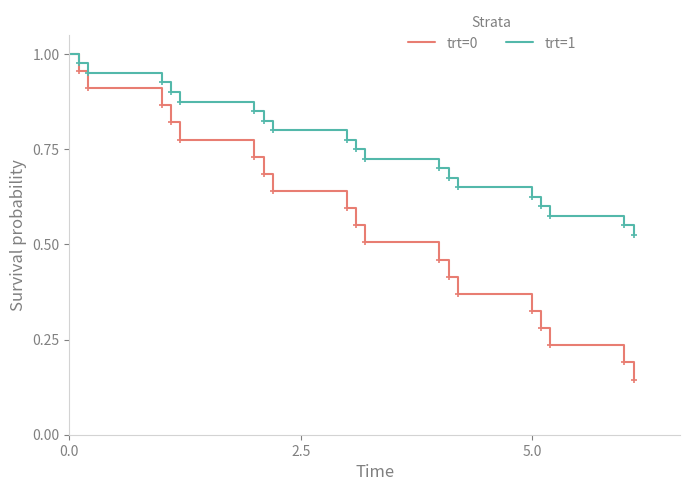

Which series has the largest total across all categories?

trt=1